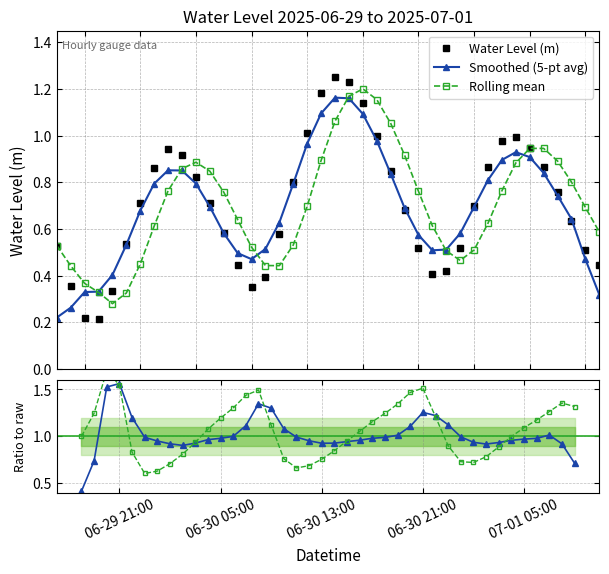

In Water Level (m), how many points are lower than both neighbors (excluding endpoints)?

3